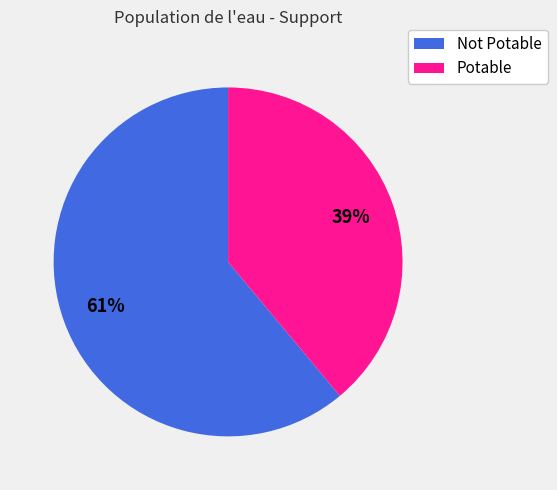

How many slices are in this pie chart?

2